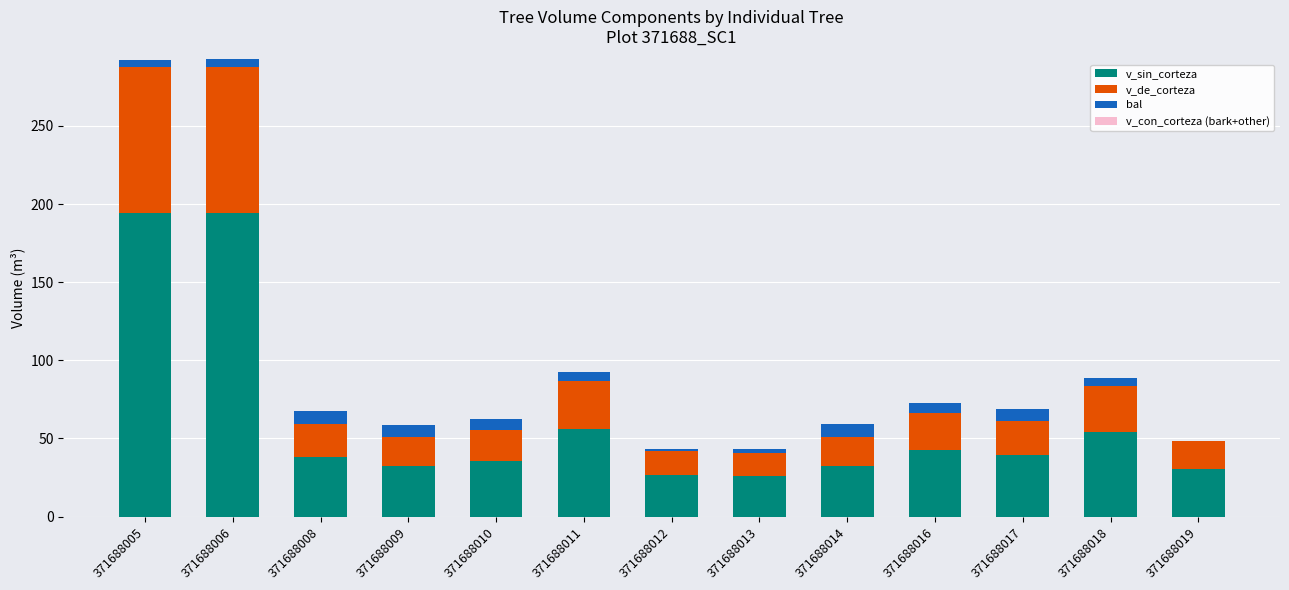

Are the bars grouped side by side (vs. stacked)?

No